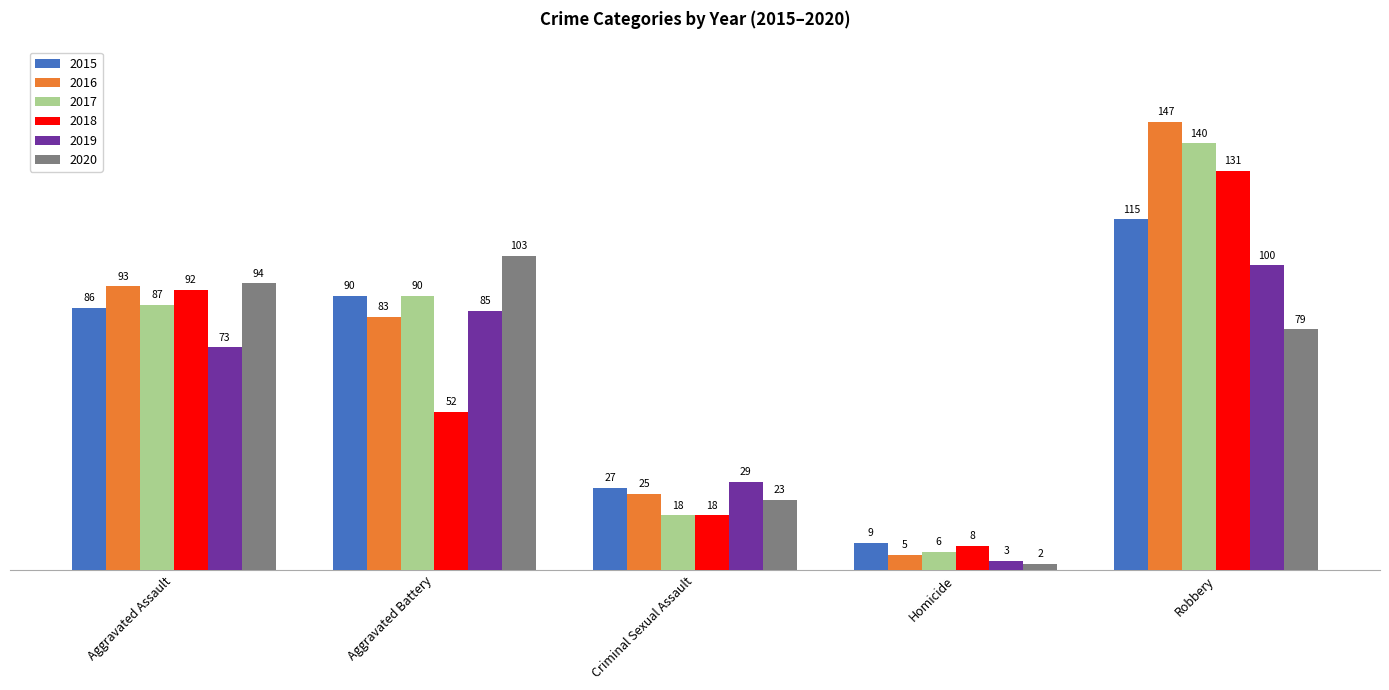

Reading left to right, extract all data points from this chart.

2015: 86	90	27	9	115
2016: 93	83	25	5	147
2017: 87	90	18	6	140
2018: 92	52	18	8	131
2019: 73	85	29	3	100
2020: 94	103	23	2	79